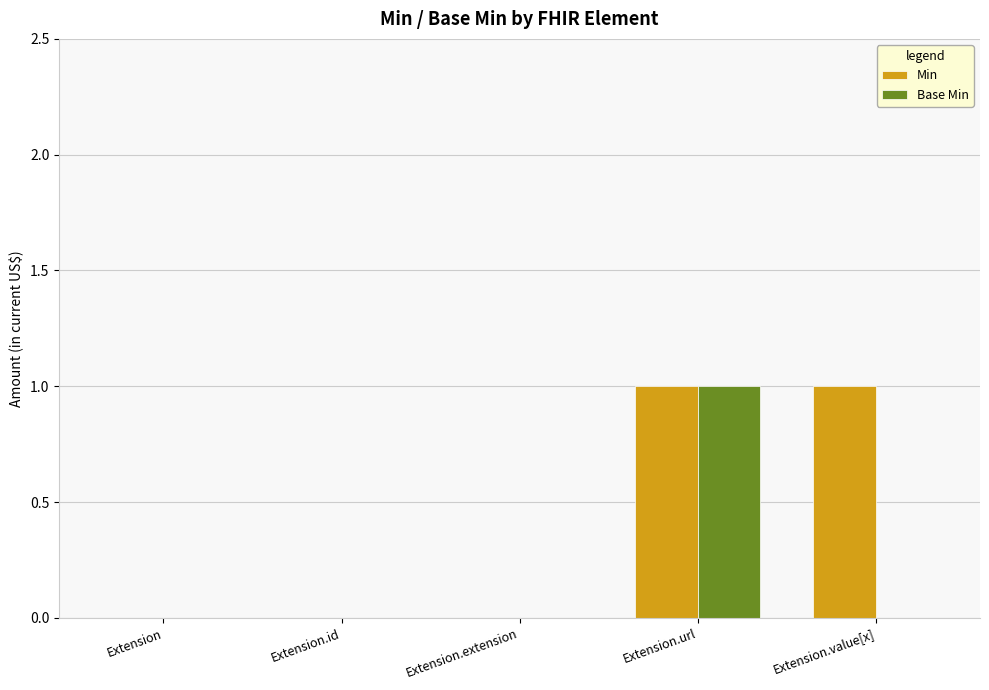

The value of Min at Extension.value[x] is 1. True or false?

True